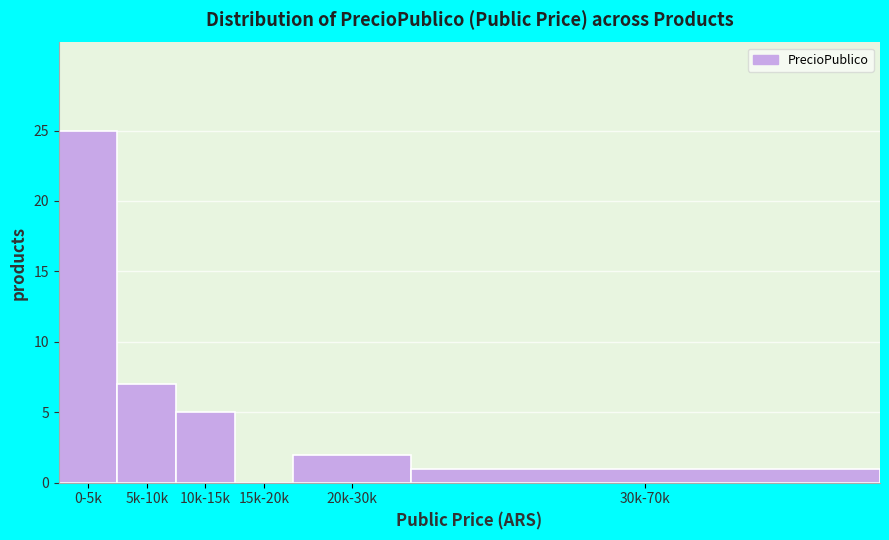

Reading left to right, list all the values displayed in this chart.

0-5k=25	5k-10k=7	10k-15k=5	15k-20k=0	20k-30k=2	30k-70k=1